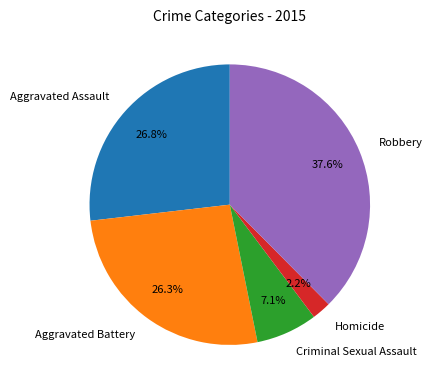

Which slice is the smallest?

Homicide